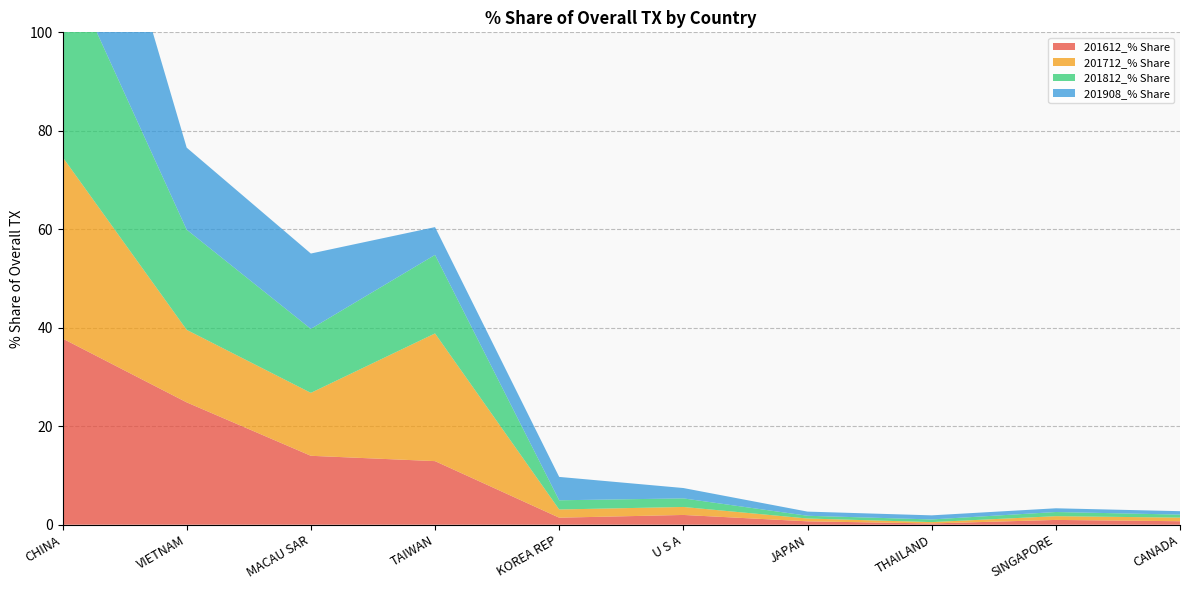

Reading right to left, what are all the values shown in this chart?

201612_% Share: 0.7	1.0	0.3	0.7	2.0	1.4	12.9	14.0	24.8	37.8
201712_% Share: 0.7	0.8	0.3	0.6	1.6	1.7	25.9	12.8	14.7	36.9
201812_% Share: 0.6	0.8	0.5	0.6	1.7	1.9	15.9	13.0	20.3	40.6
201908_% Share: 0.7	0.8	0.8	0.8	2.1	4.8	5.6	15.3	16.7	47.0